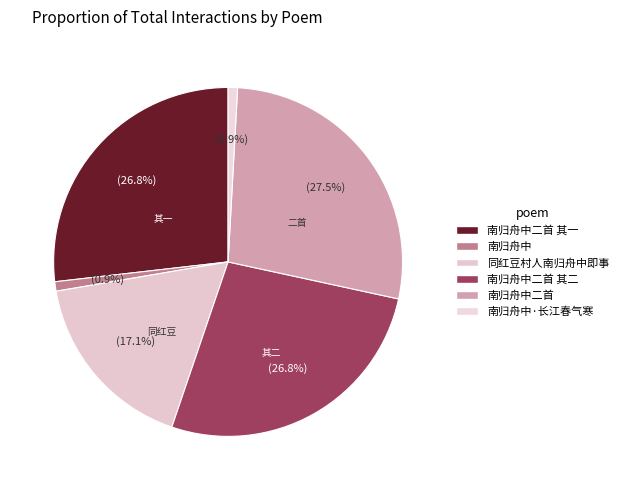

What is the largest slice in the pie chart?

南归舟中二首